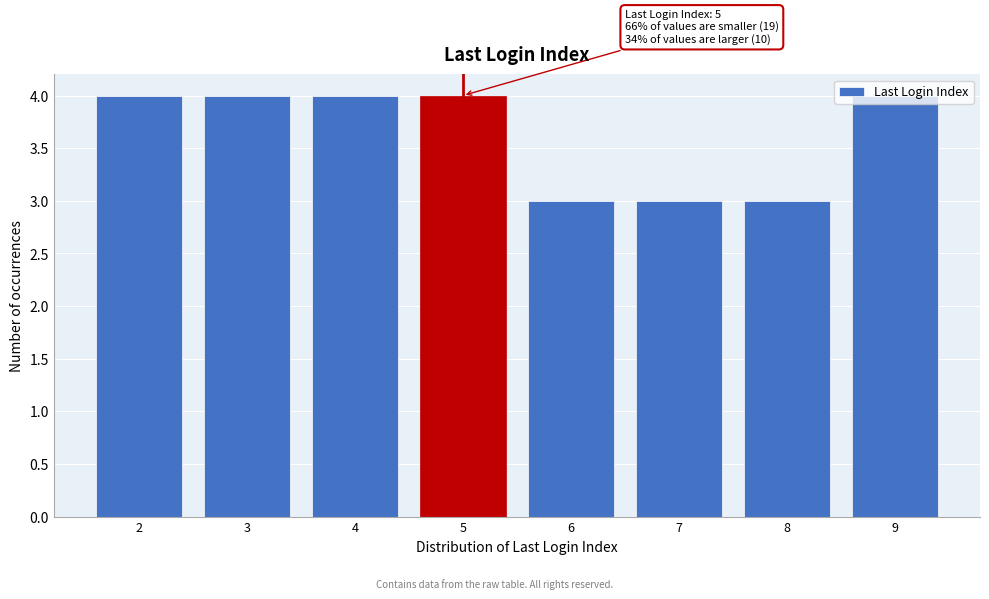

What is the average value?

4